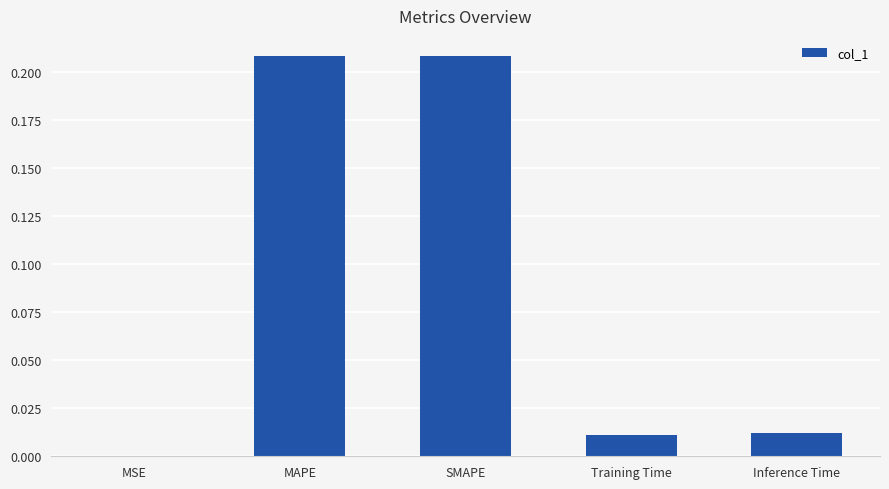

Where is the data nearest to the value 0?

MSE